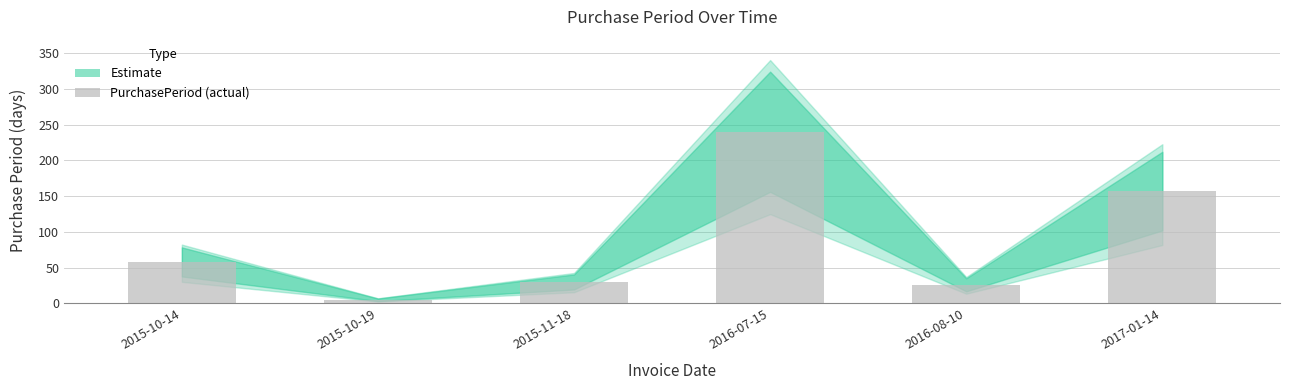

Does the chart contain any negative values?

No